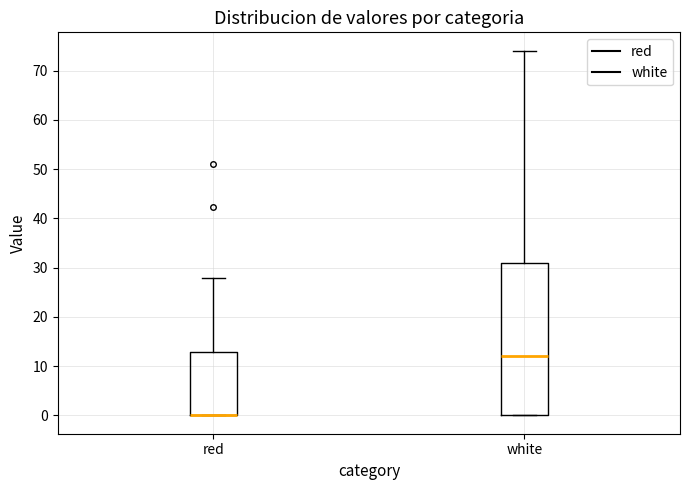

Comparing the boxes themselves (not the whiskers), which one is the tallest?

white